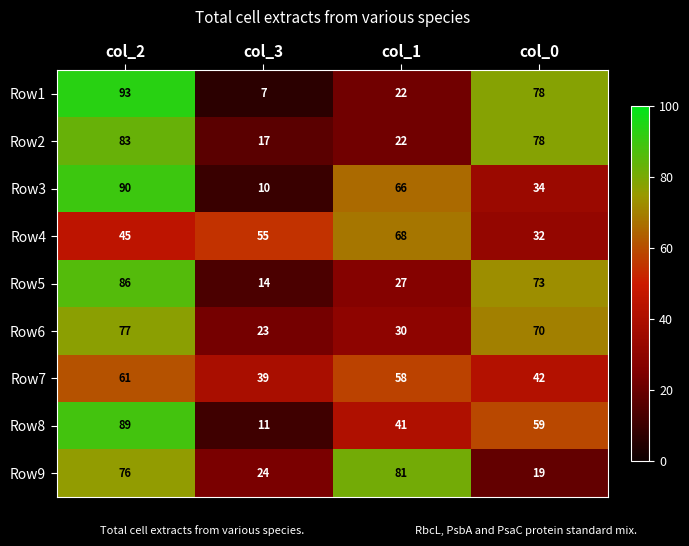

At which category does the chart reach its peak across all series?

col_2